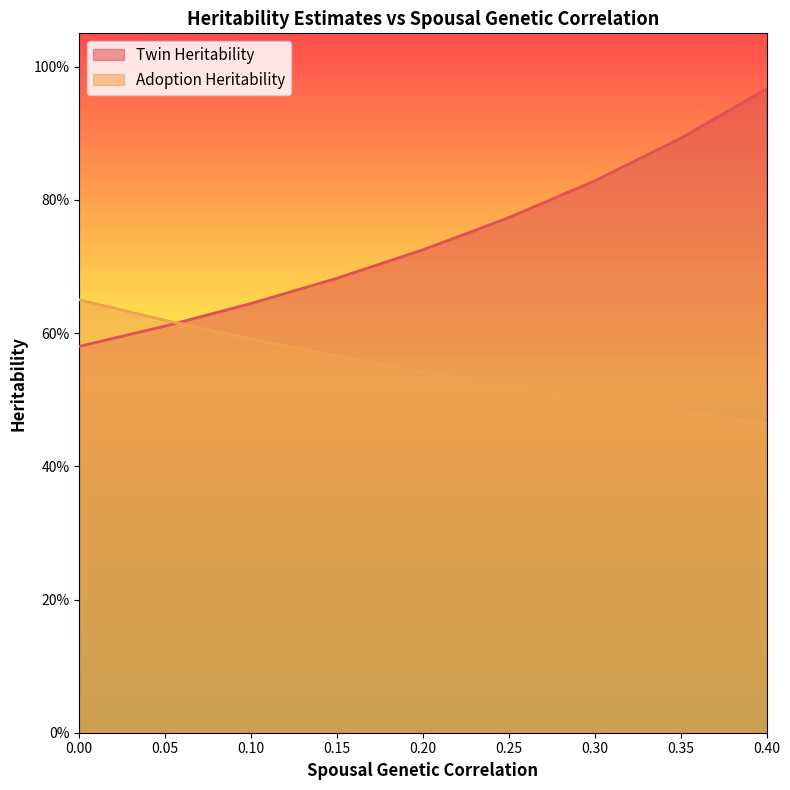

What is the average value of the Adoption Heritability series?

0.5